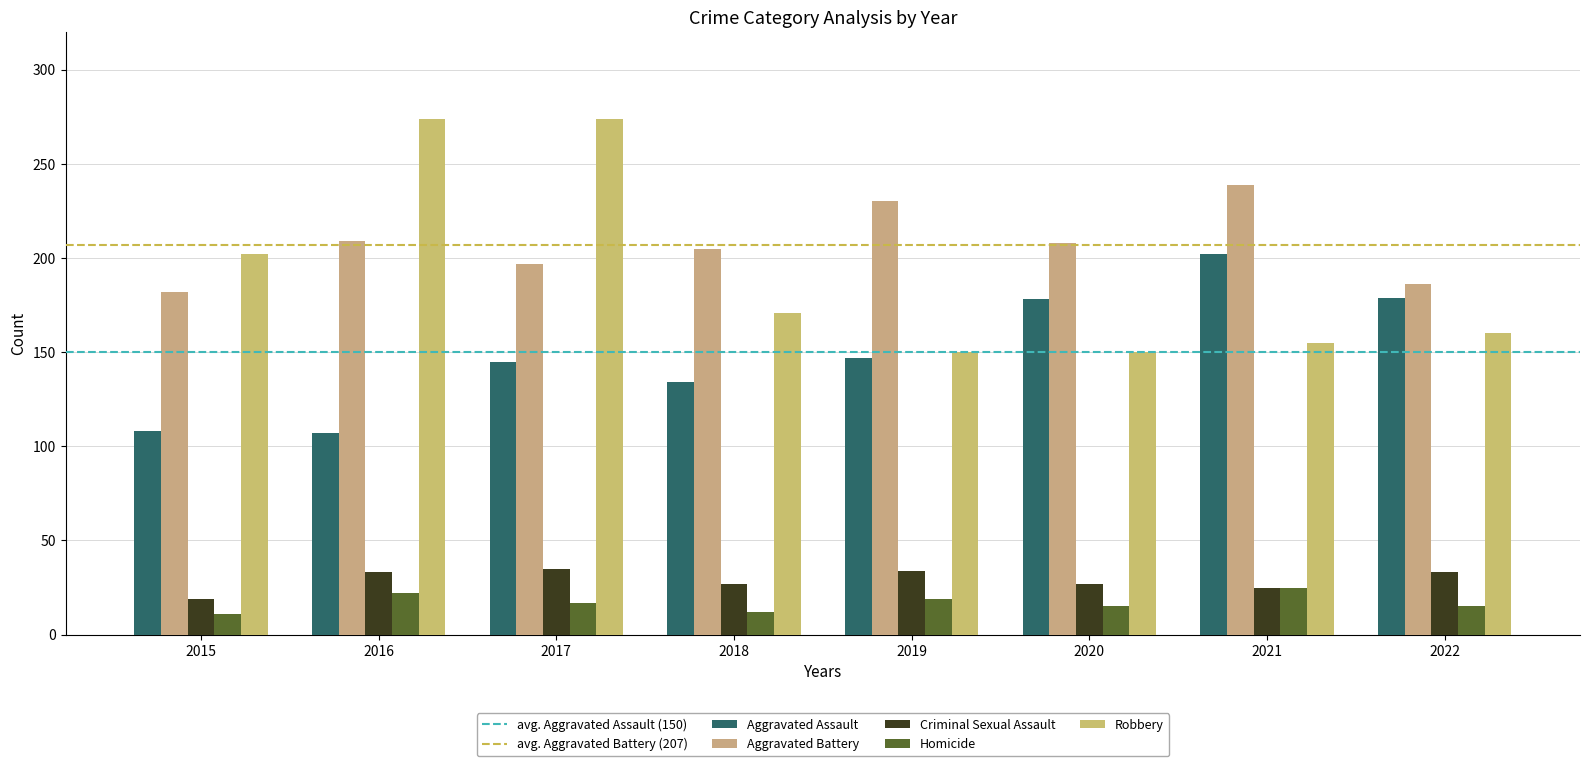

At how many categories does at least one series exceed 75?

8